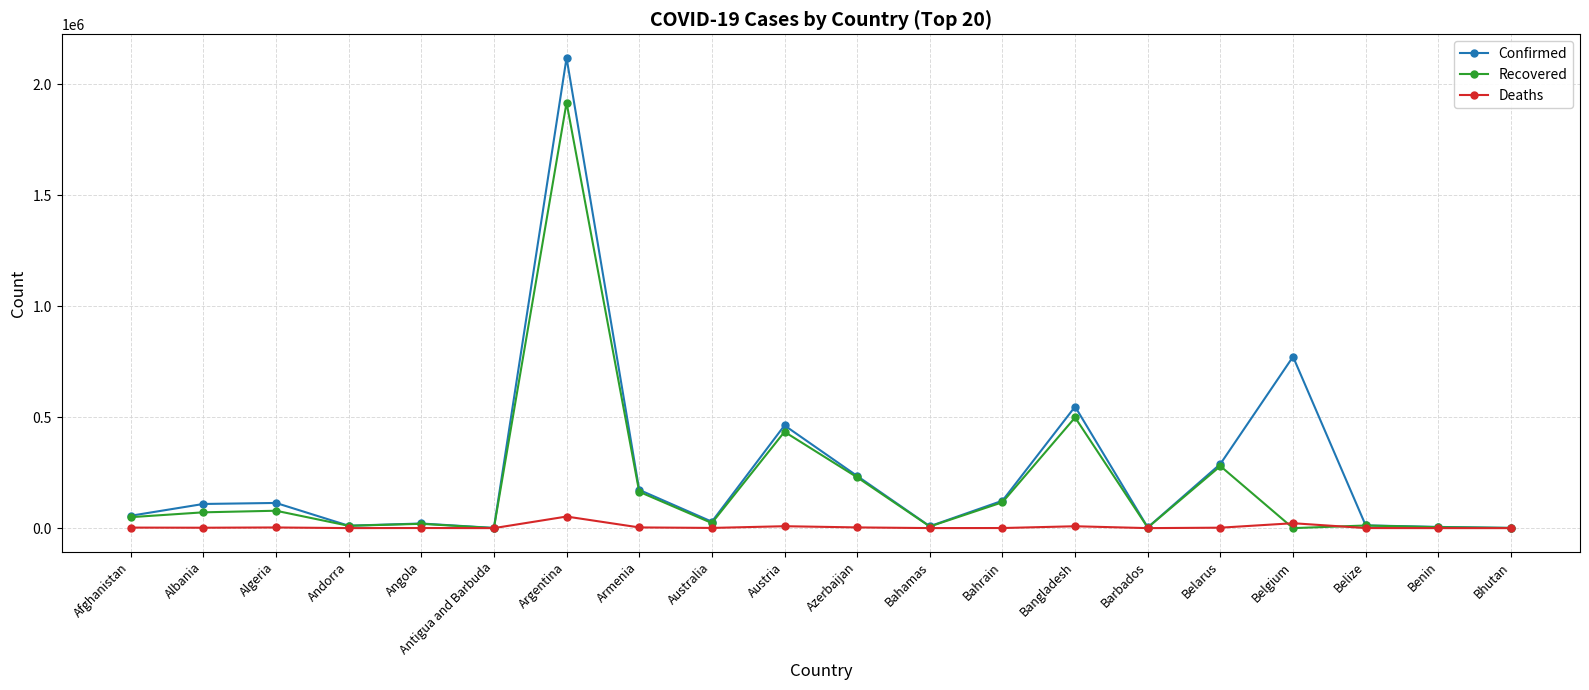

At which label does Deaths first exceed 1835?

Afghanistan